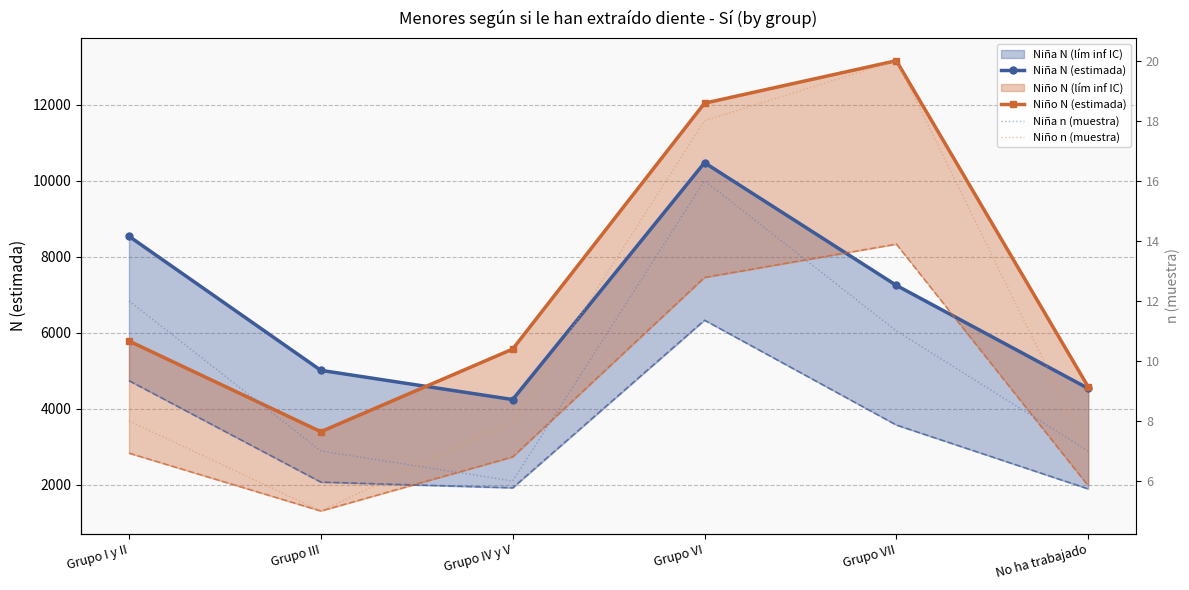

What is the maximum value for Niña n (muestra)?

16